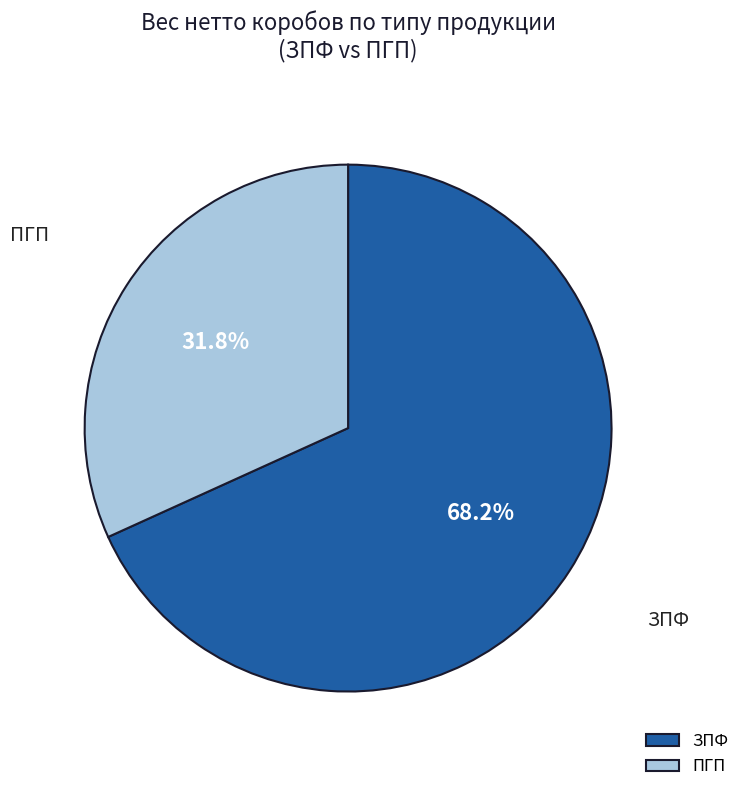

How much of the chart is everything except ПГП?

68.2%